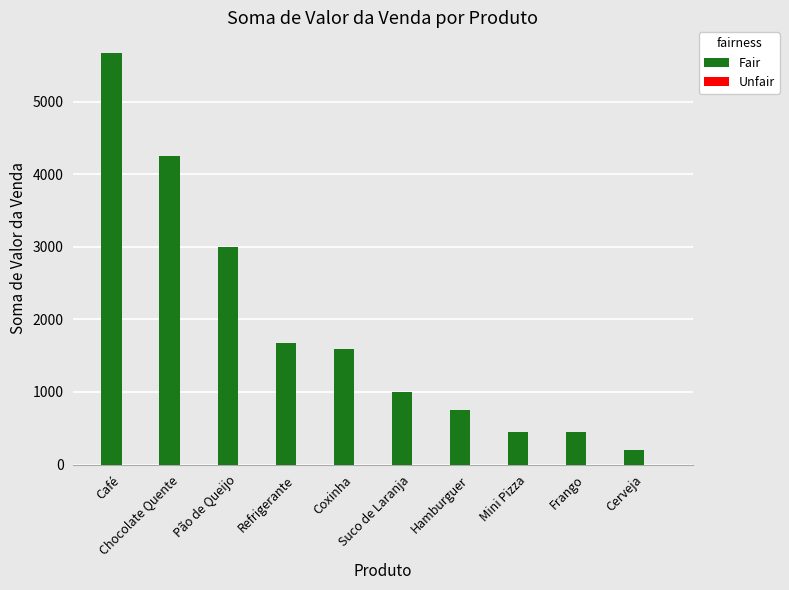

What is the sum of all values?

19042.5